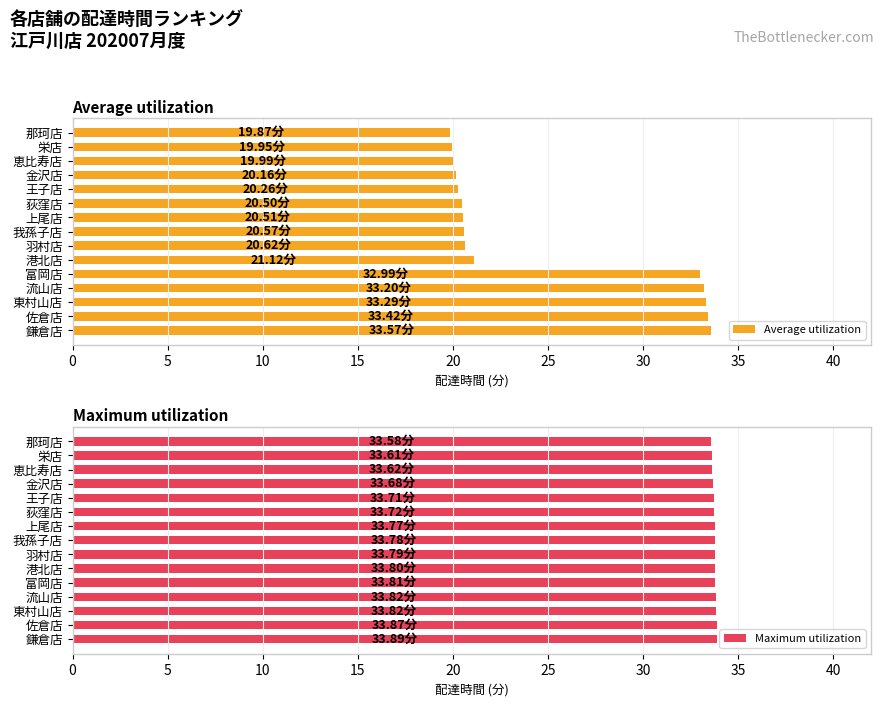

What is the difference between the Average utilization values at 佐倉店 and 栄店?

13.5